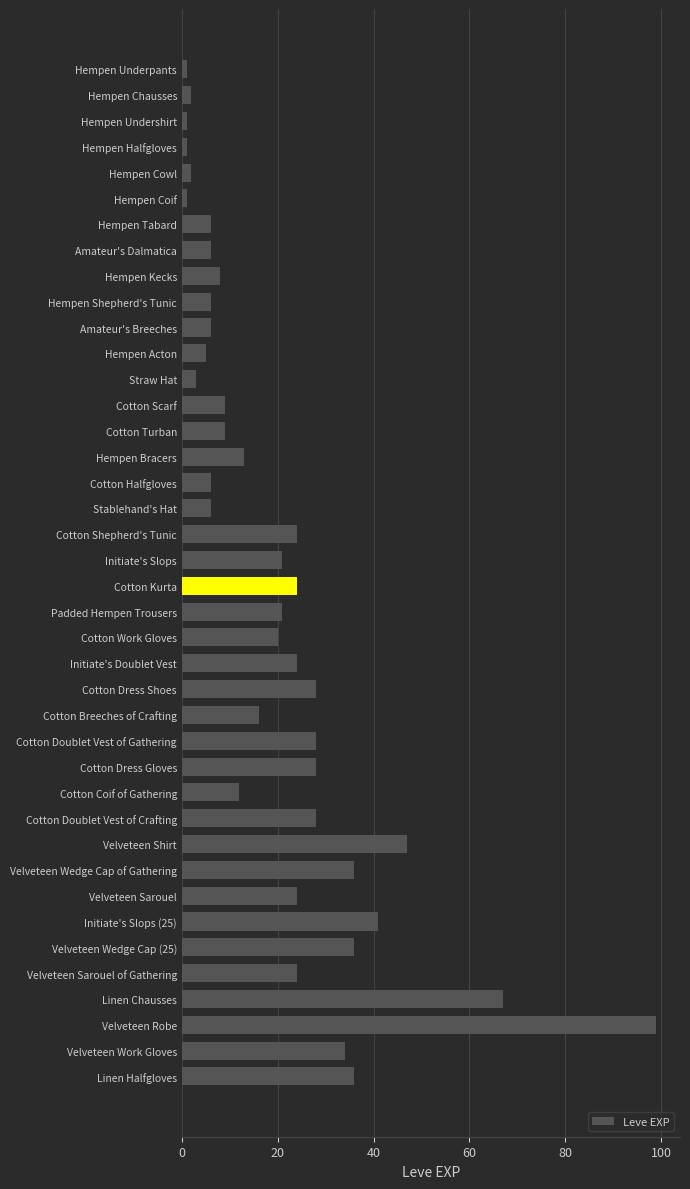

What is the difference between the maximum and minimum values?

98